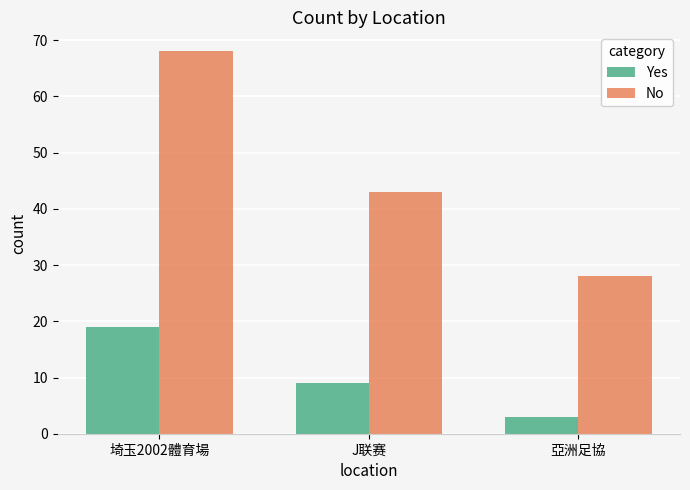

What is the difference between the maximum and second lowest values in the Yes series?

10